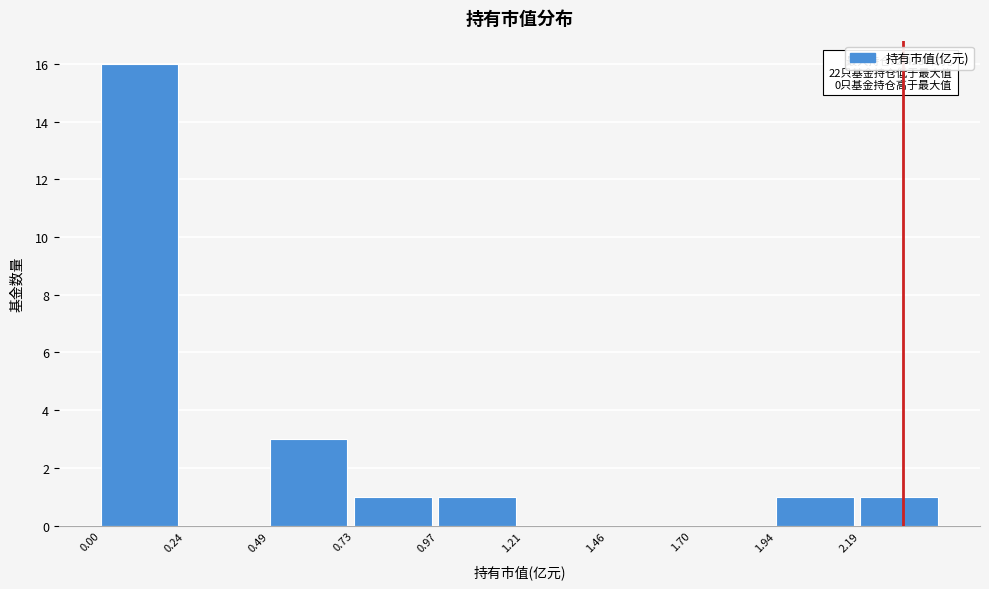

Which range on the x-axis has the tallest bar?

0.00 to 0.25